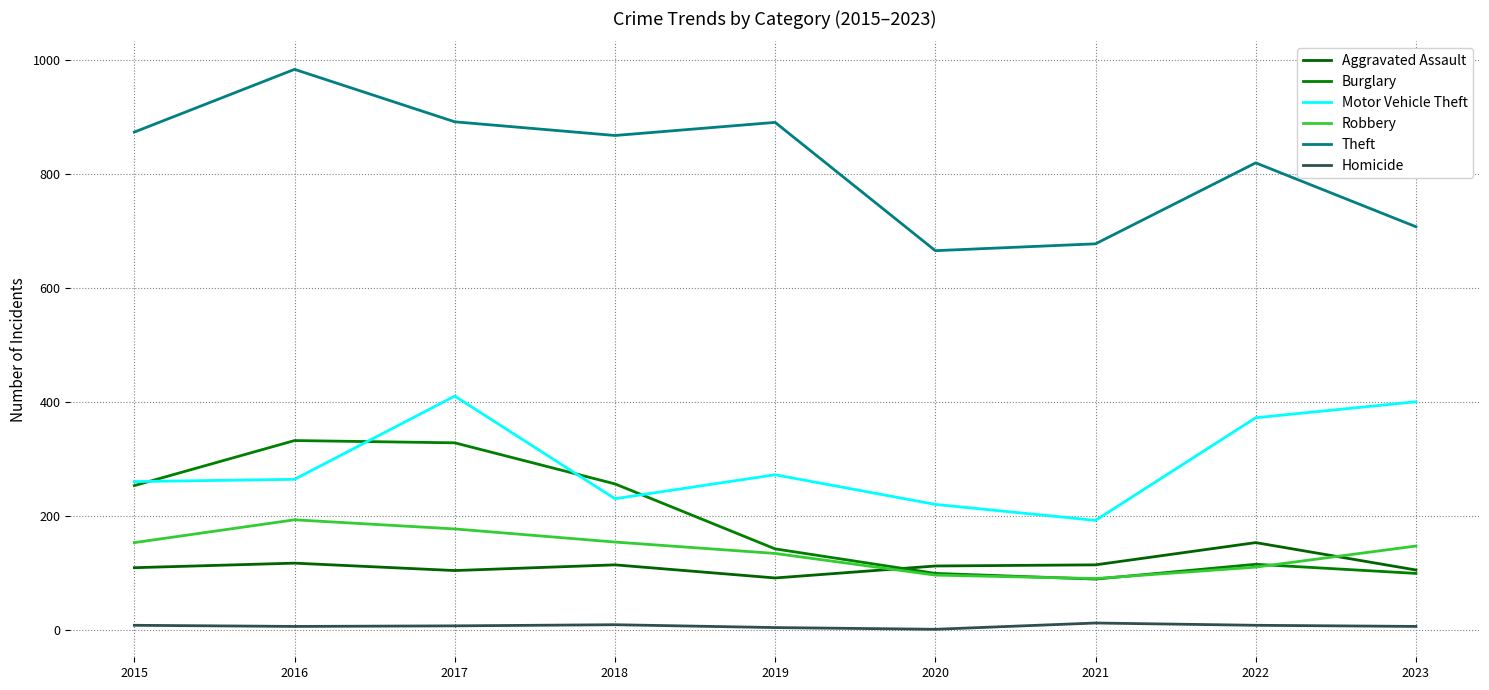

True or false: Theft and Aggravated Assault intersect in this chart.

False